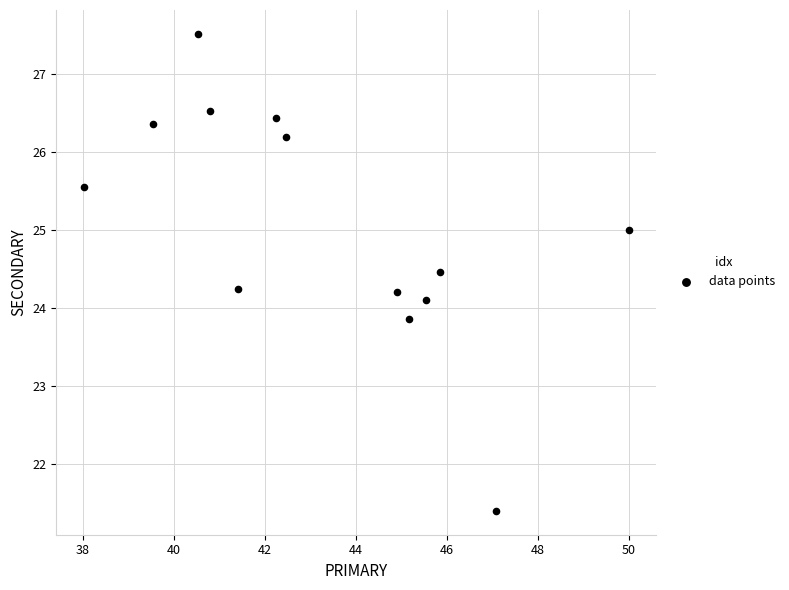

What is the range of Y values (max minus min)?

6.1